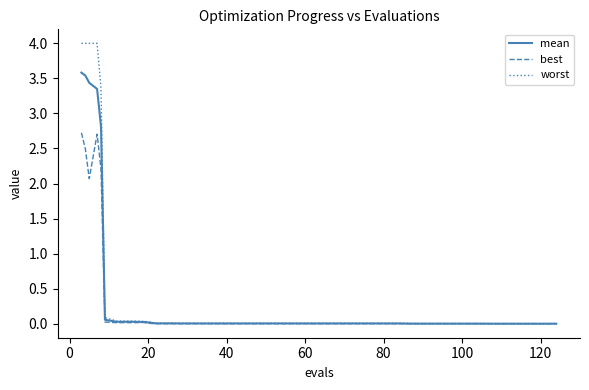

True or false: best has more than 0 interior local peaks.

True